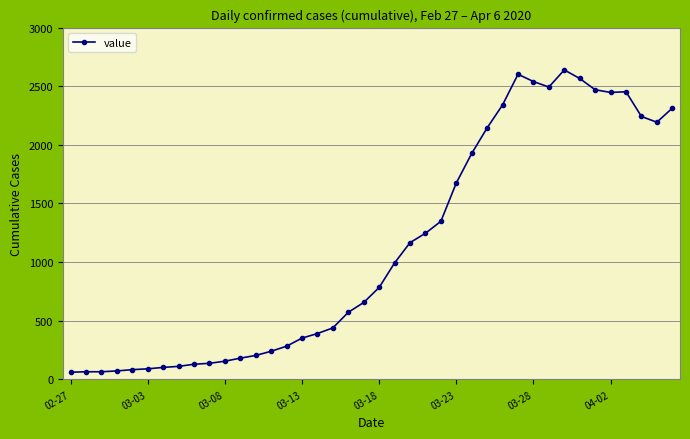

Is this an area chart (filled region under the line)?

No